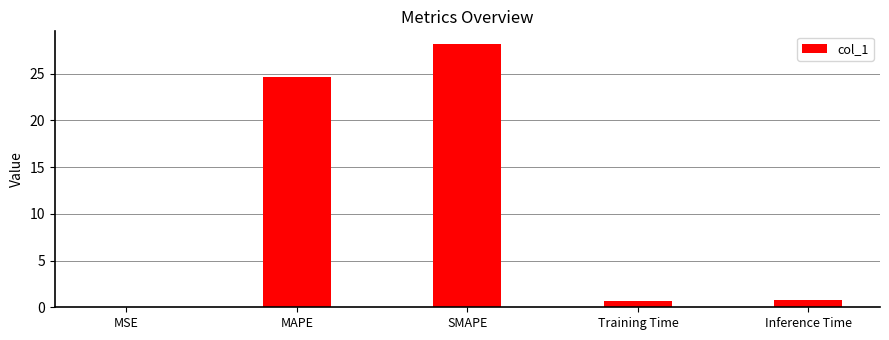

What is the difference between the values at MSE and Training Time?

0.7